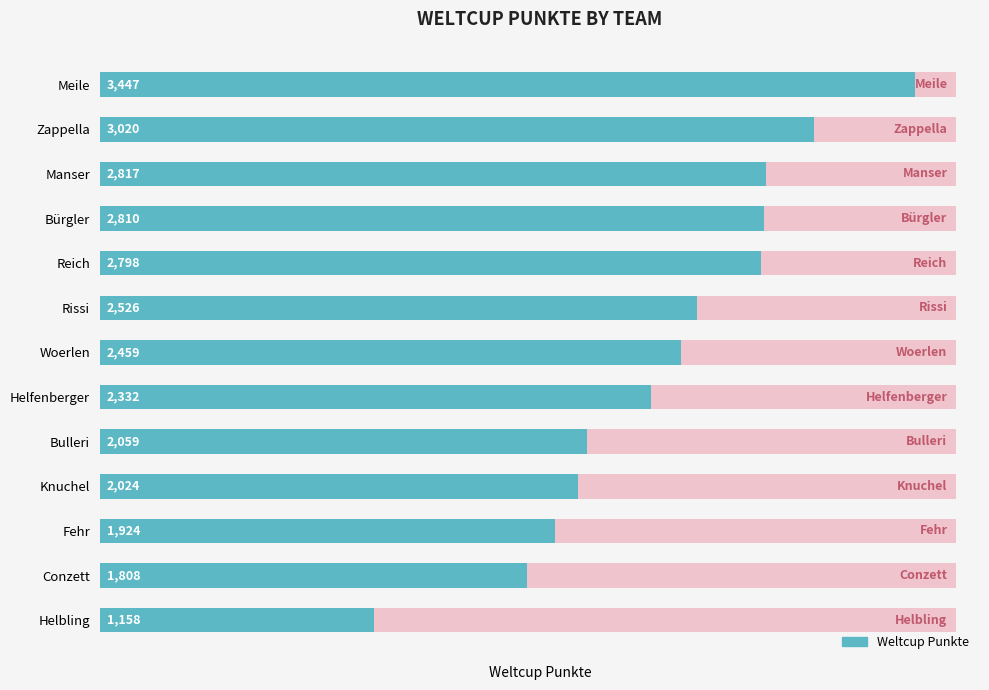

How many data points are above 2459?

6